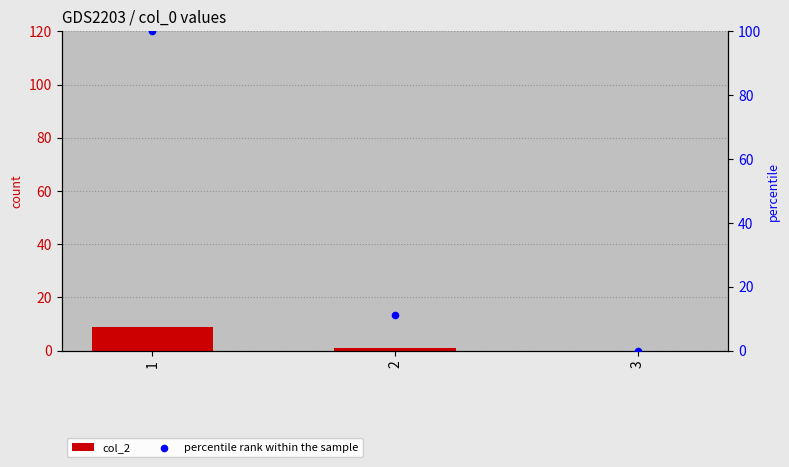

Which series contains the lowest Y value?

col_2